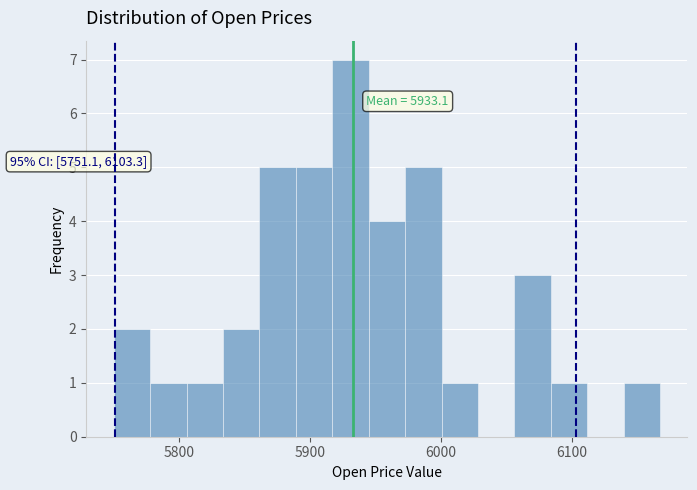

Around what value on the x-axis is the tallest bar? Give the approximate position of its centre, as read against the axis.

5930